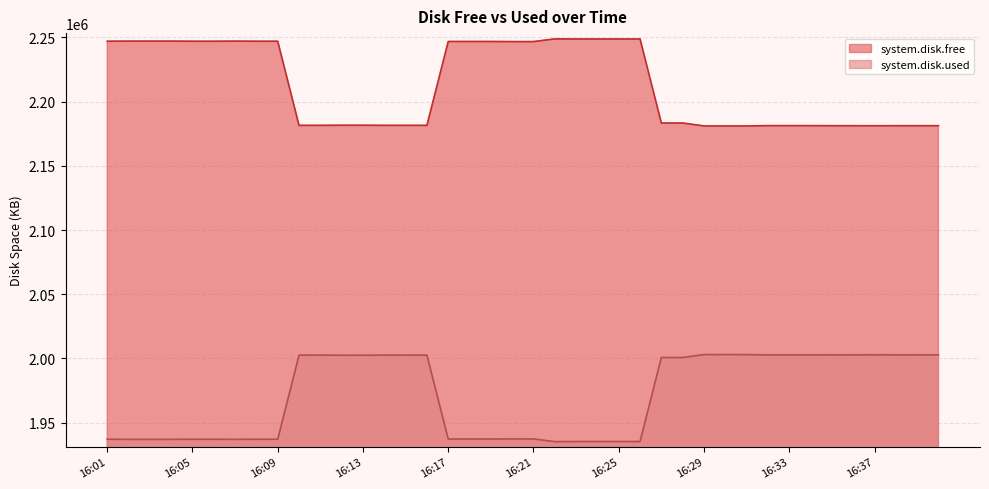

What is the value of the system.disk.used point at the 3rd from the left?

1936956